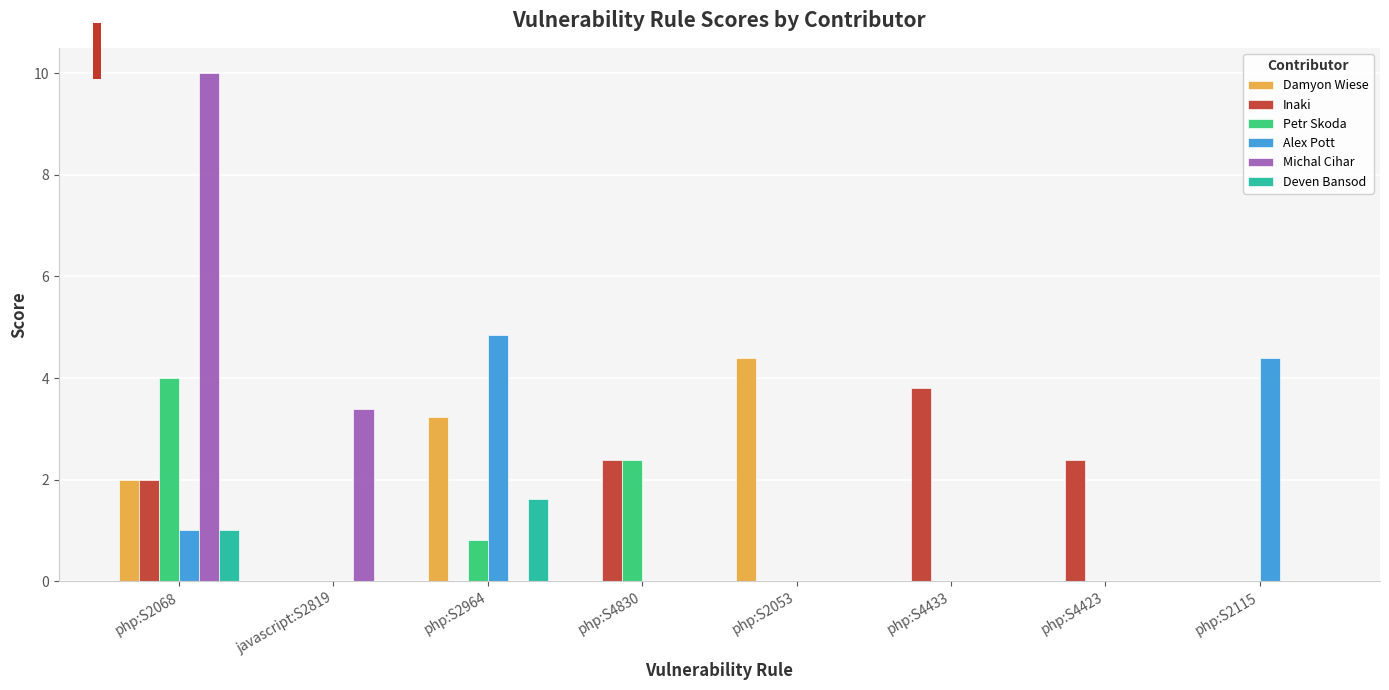

What is the spread (max minus min) of values at php:S2053?

4.4